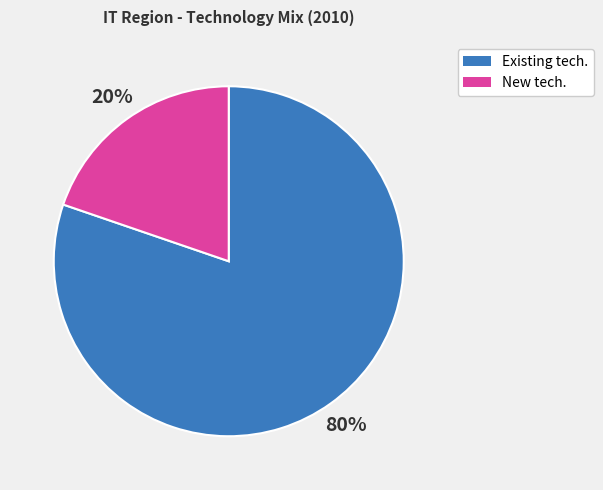

Is there a majority slice in this chart?

Yes